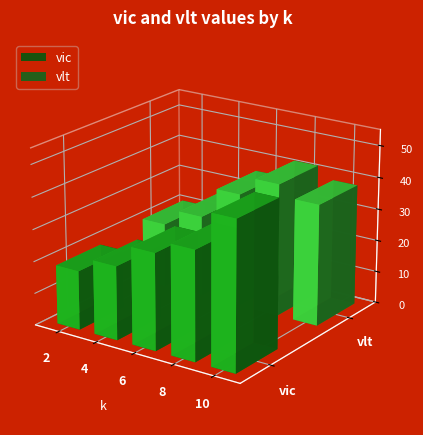

How many data points in vic are less than 30?

2